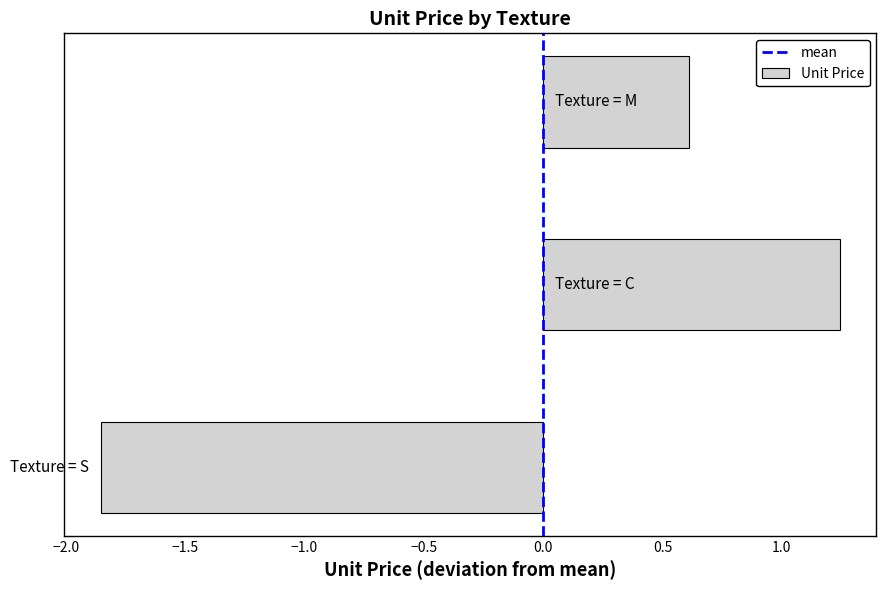

What is the difference between the maximum and minimum values?

3.1